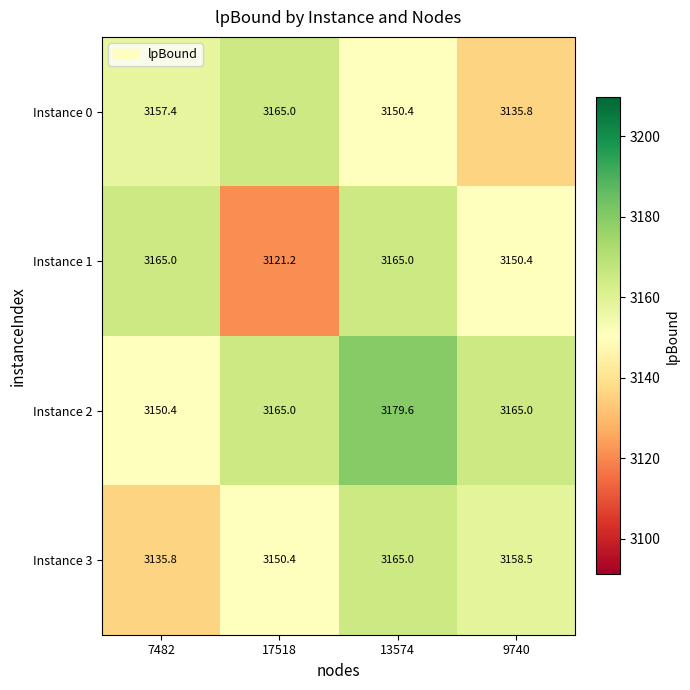

Reading left to right, extract all data points from this chart.

Instance 0: 7482=3157.4	17518=3165.0	13574=3150.4	9740=3135.8
Instance 1: 7482=3165.0	17518=3121.2	13574=3165.0	9740=3150.4
Instance 2: 7482=3150.4	17518=3165.0	13574=3179.6	9740=3165.0
Instance 3: 7482=3135.8	17518=3150.4	13574=3165.0	9740=3158.5